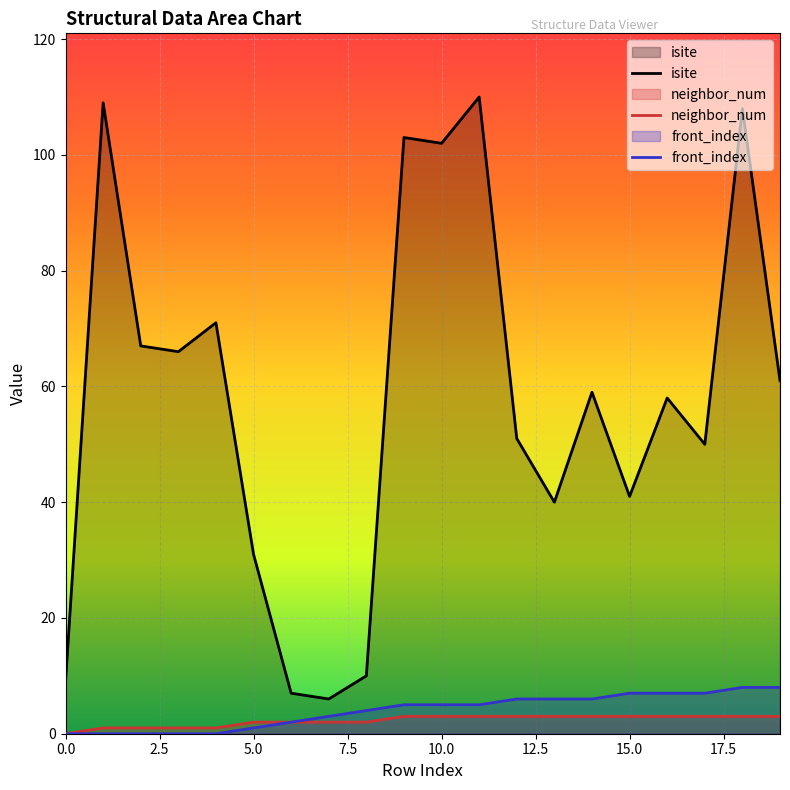

The value of front_index at 12 is 6. True or false?

True